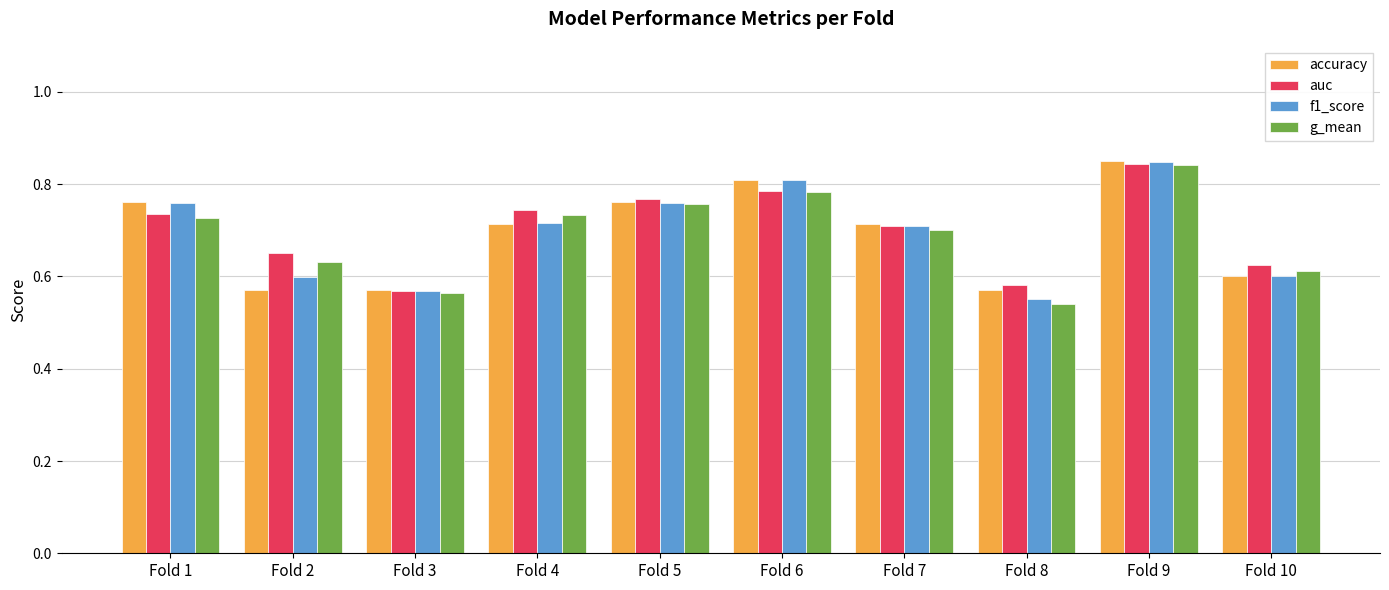

At which category is the sum across all series the highest?

Fold 9